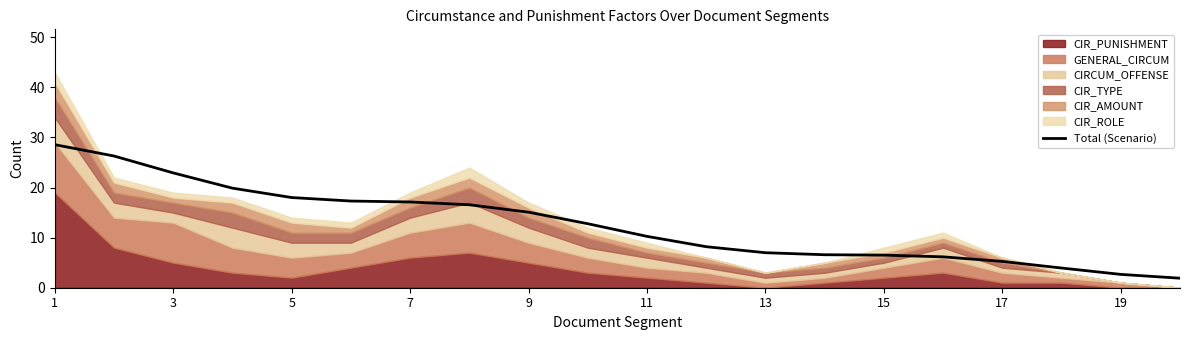

What is the sum of all values?

253.0